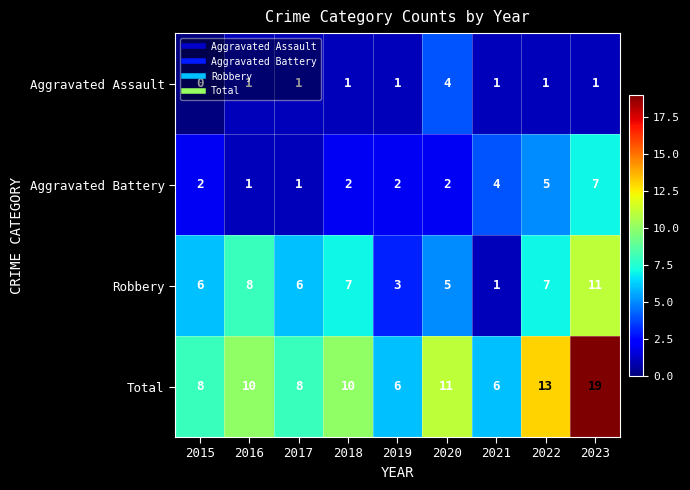

Which series changed the most between 2016 and 2021?

Robbery